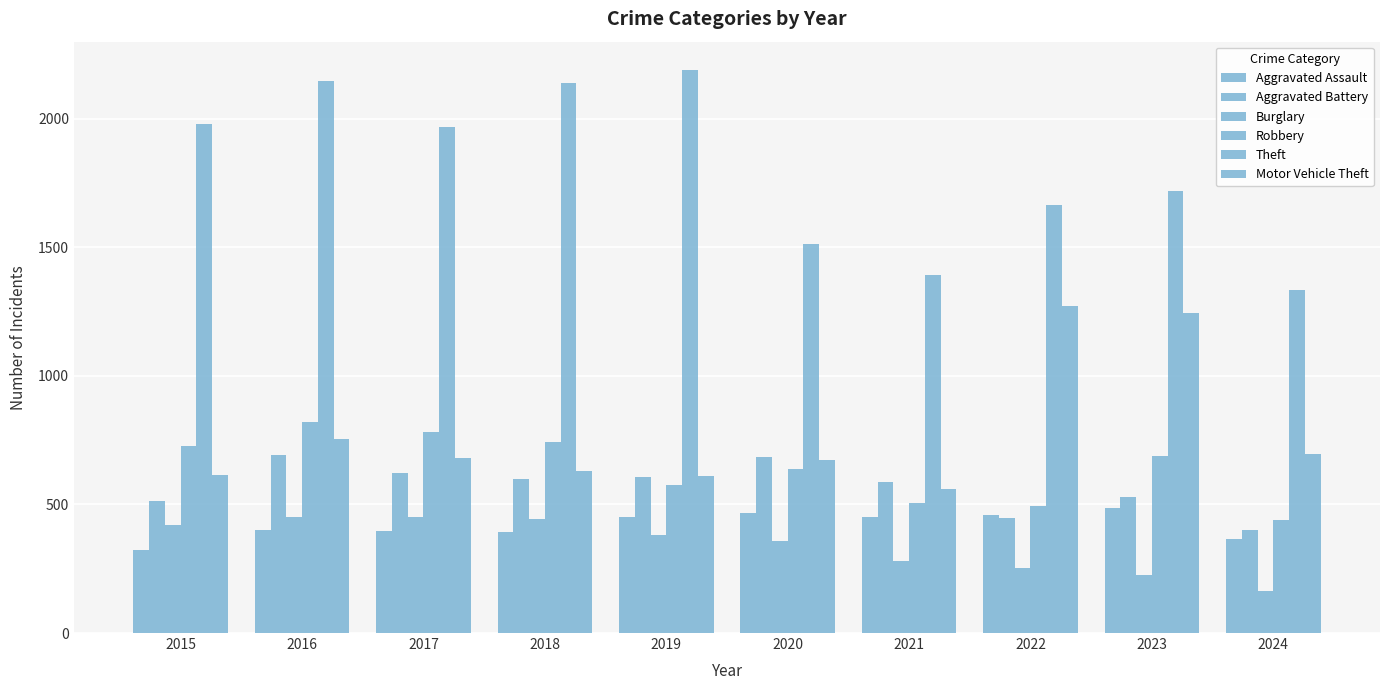

What is the difference between the second highest and second lowest values in the Aggravated Assault series?

100